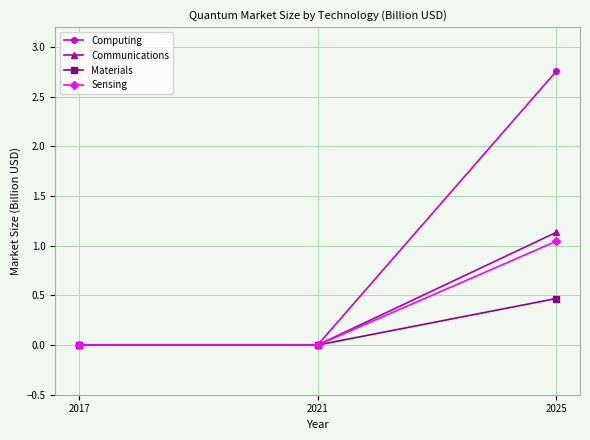

What is the average value of the Communications series?

0.4